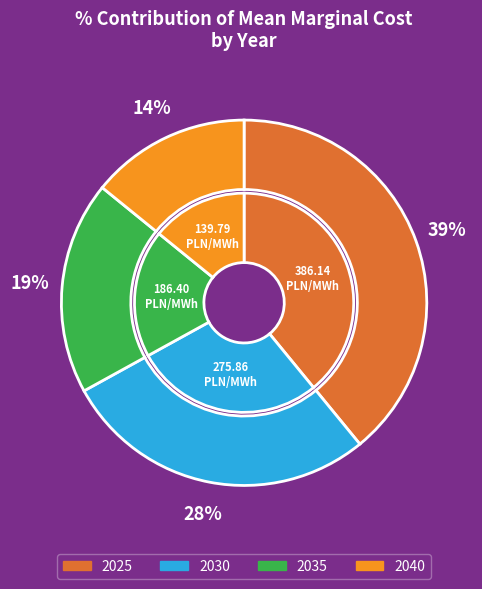

Which has a higher value, 2040 or 2035?

2035